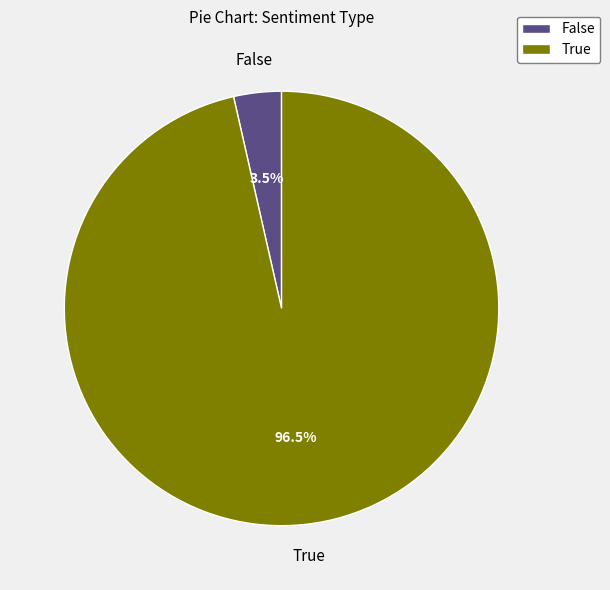

Which category has the smallest portion of the pie?

False